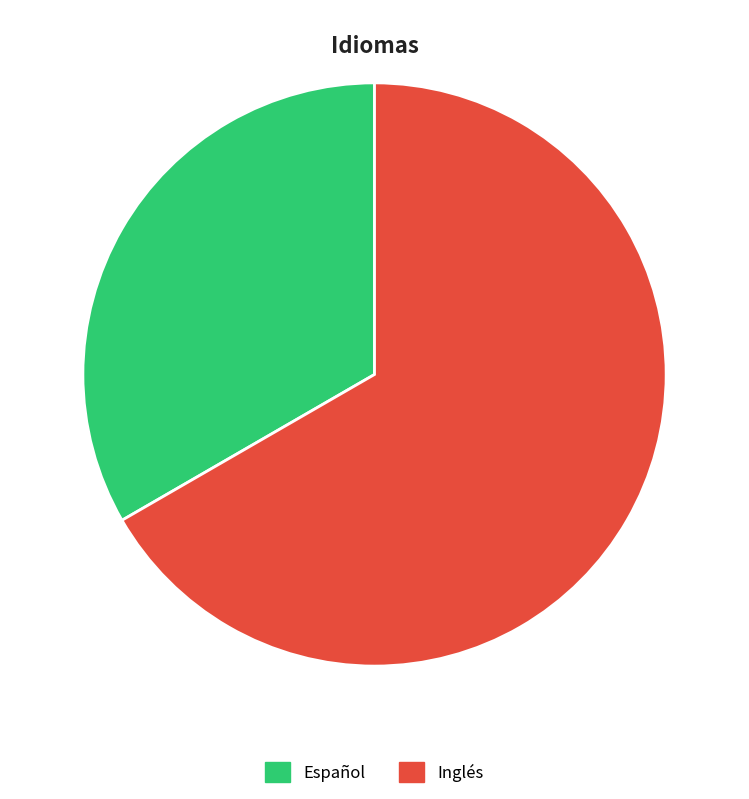

Do Español and Inglés together represent more than half of the pie?

Yes